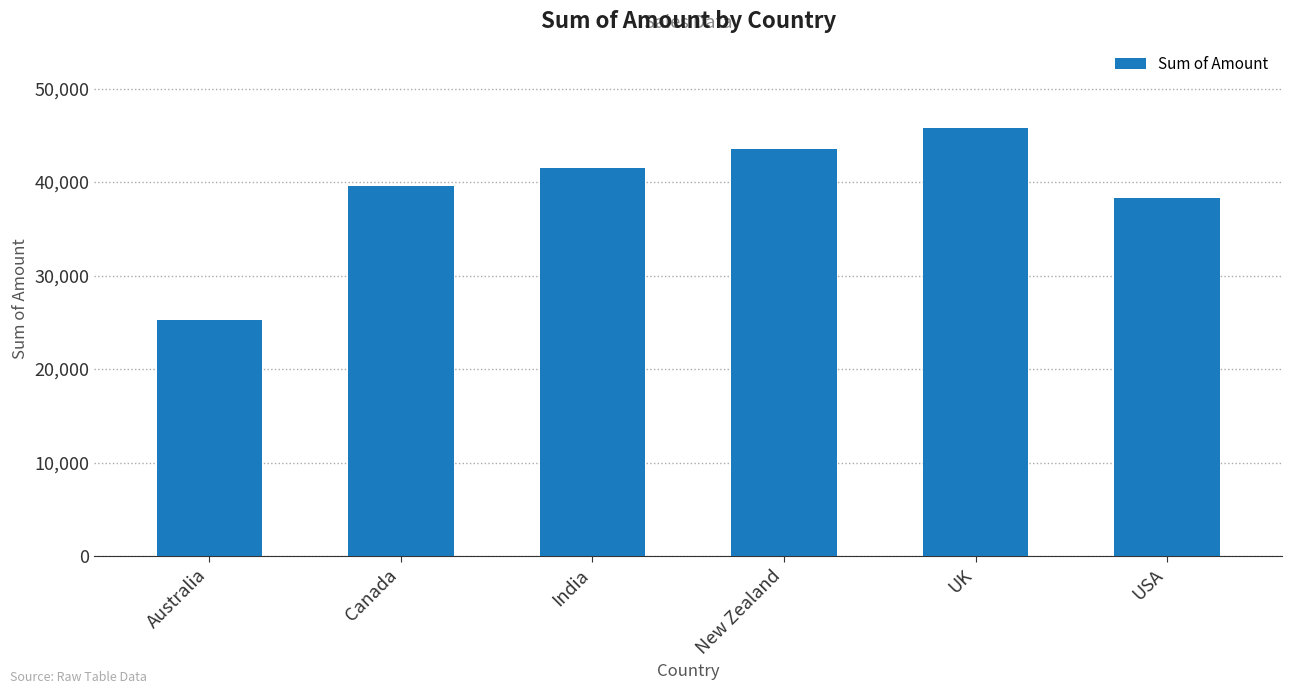

What is the label of the 6th bar from the right?

Australia